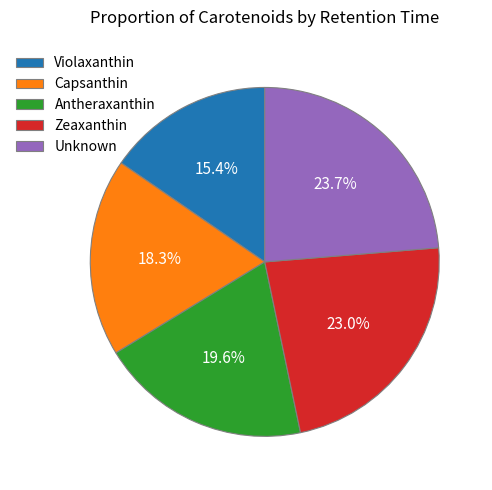

Which category has the smallest portion of the pie?

Violaxanthin